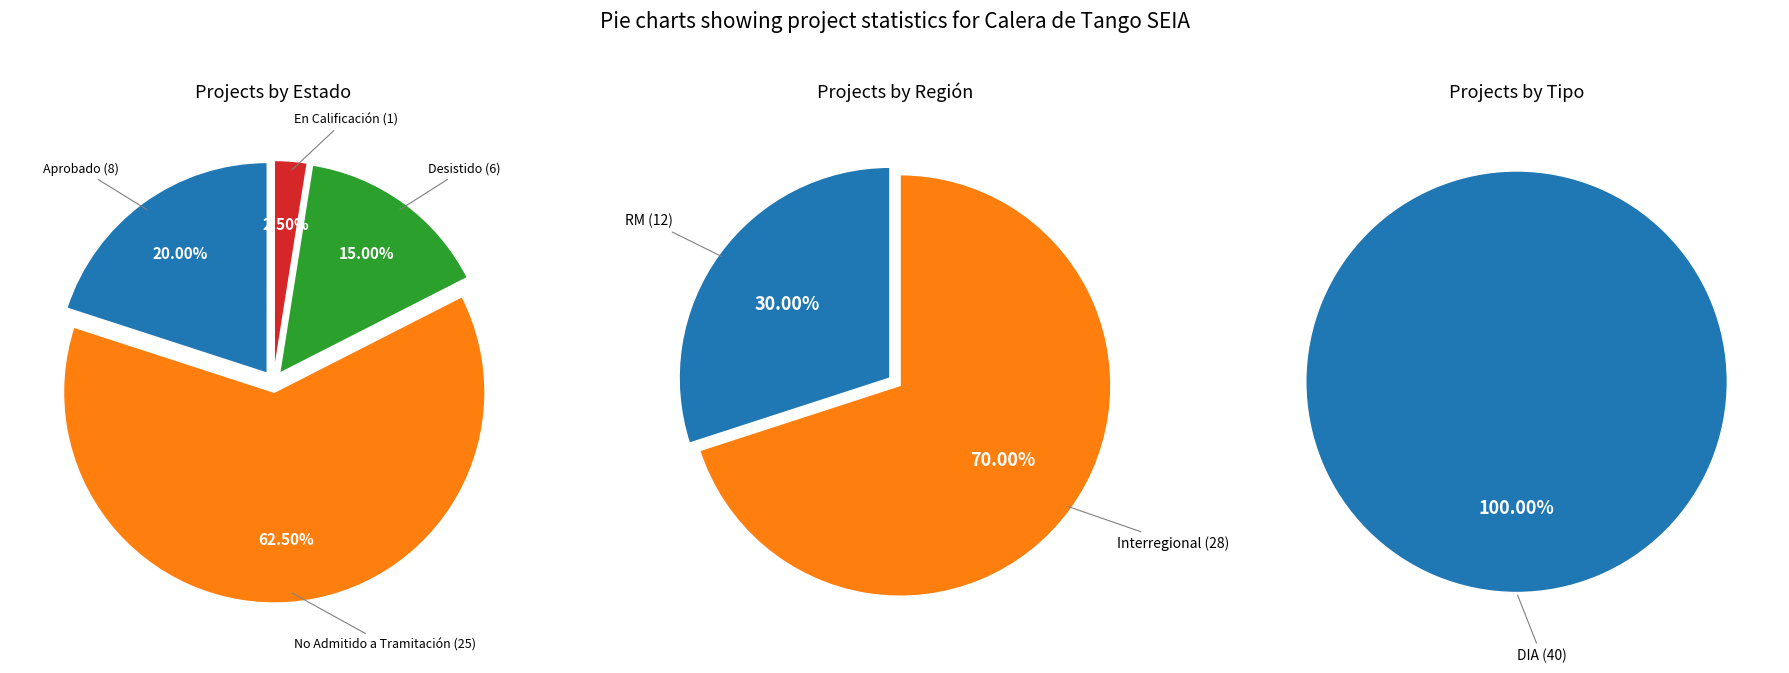

Is the sum of En Calificación and Aprobado greater than half?

No